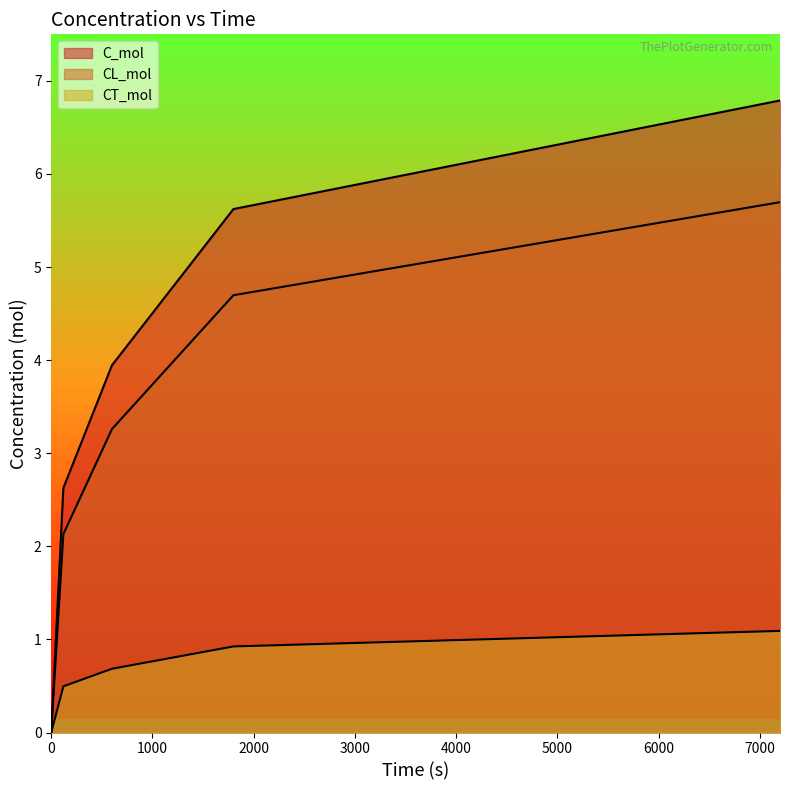

At which label does CL_mol first exceed 3?

600